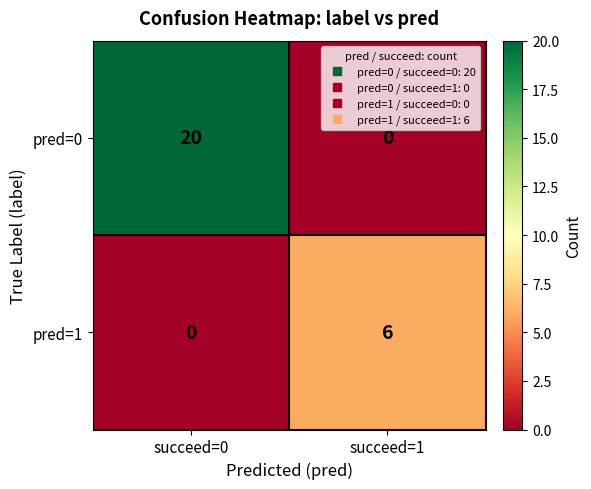

Rank the series by their average value, from lowest to highest.

pred=1, pred=0